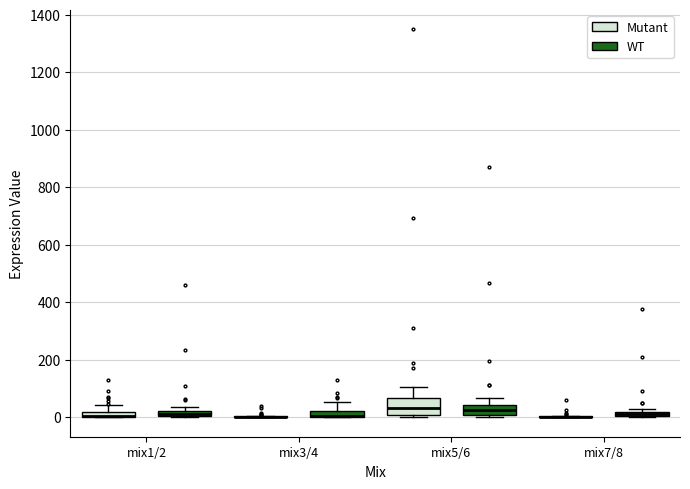

Comparing the boxes themselves (not the whiskers), which one is the tallest?

mix5/6 (Mutant)